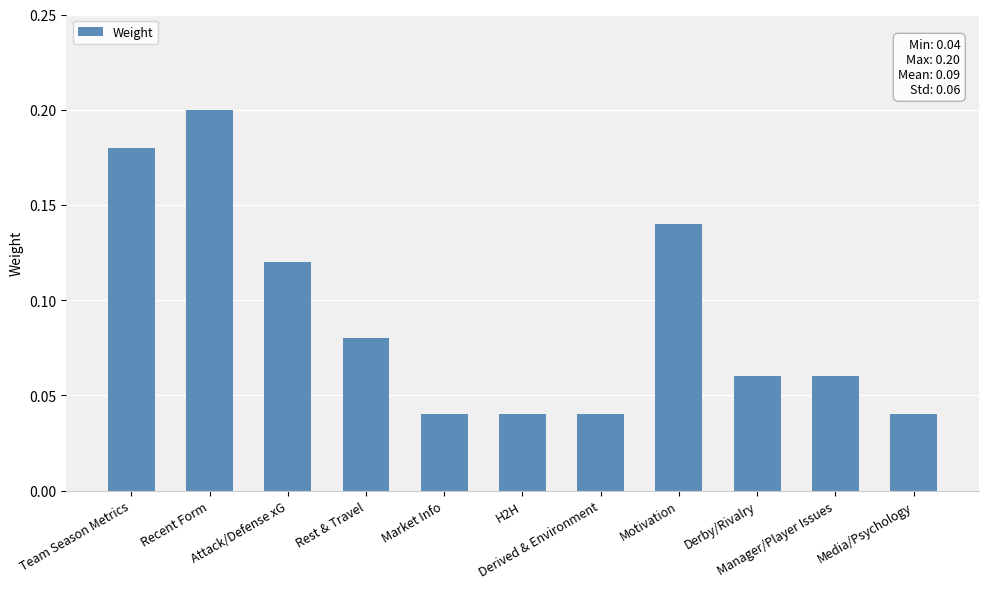

What position from the left is Derby/Rivalry?

9